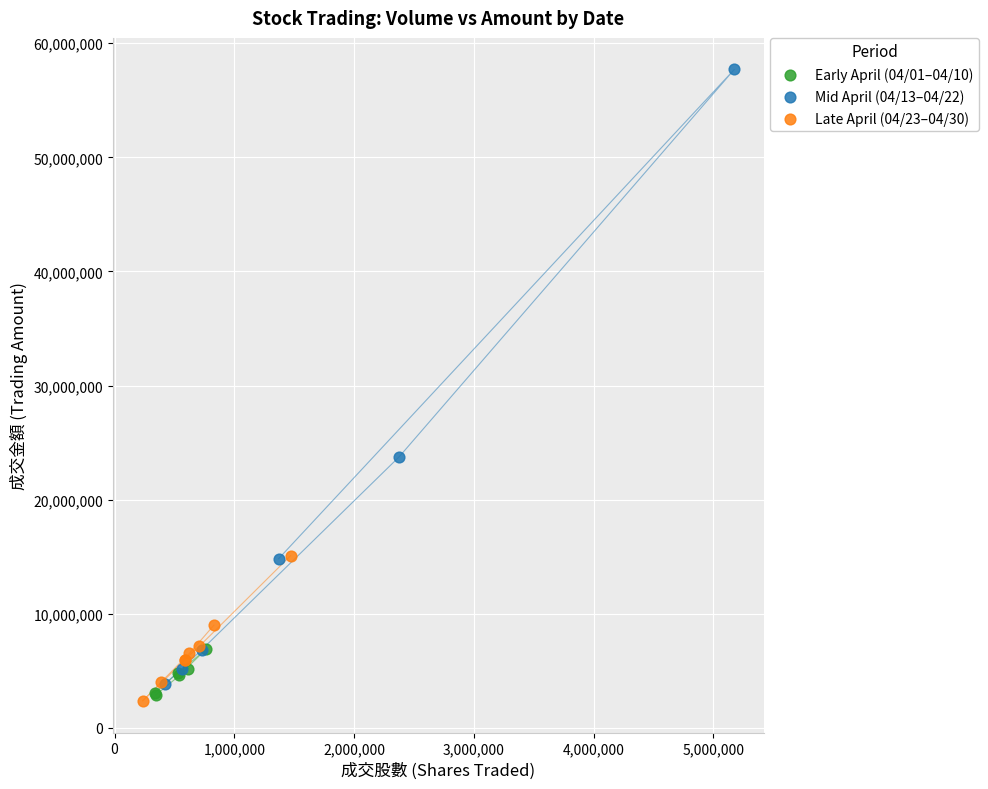

Which series contains the lowest Y value?

Late April (04/23–04/30)